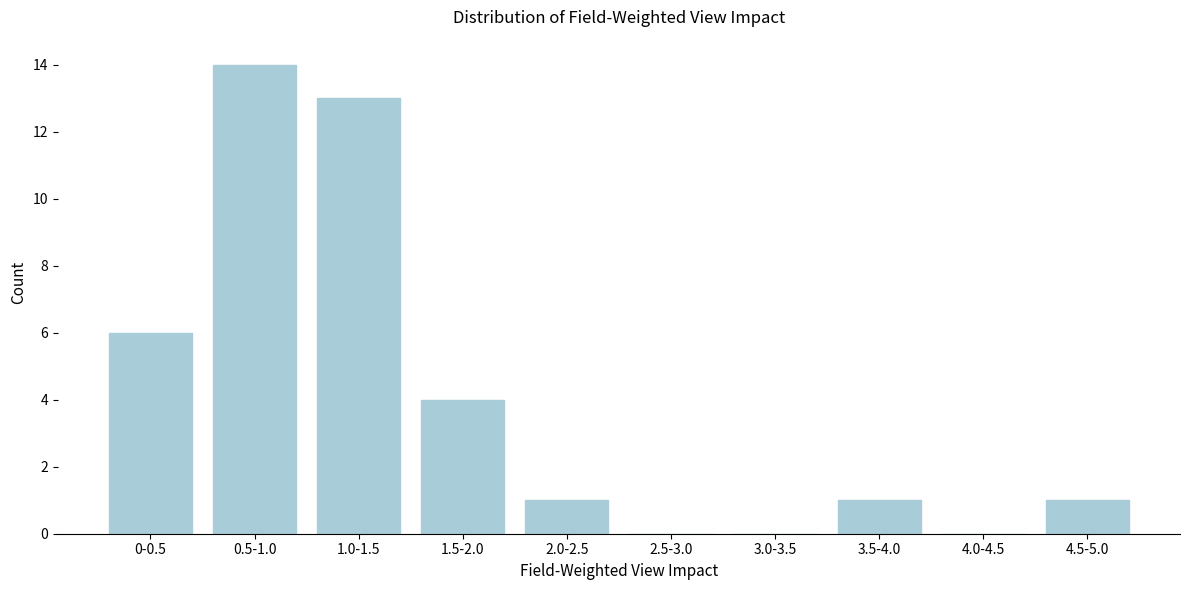

Reading left to right, transcribe all the data shown in this chart.

0-0.5=6	0.5-1.0=14	1.0-1.5=13	1.5-2.0=4	2.0-2.5=1	2.5-3.0=0	3.0-3.5=0	3.5-4.0=1	4.0-4.5=0	4.5-5.0=1